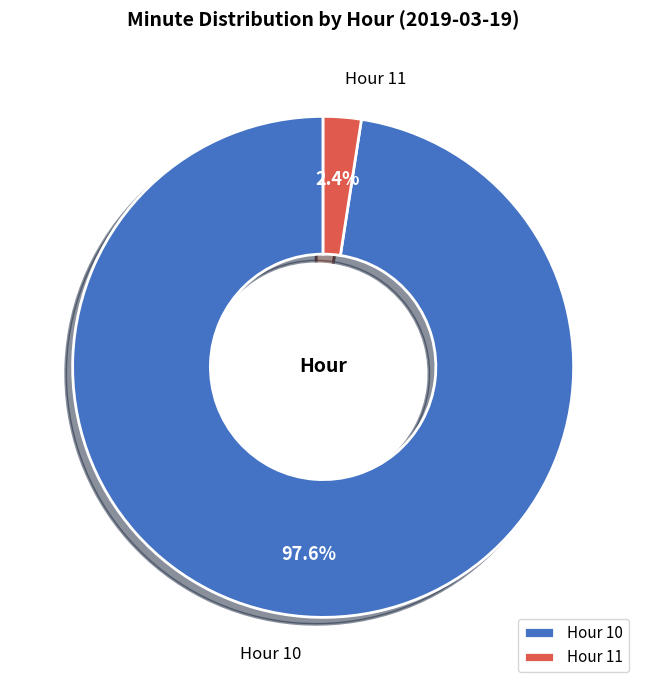

Do Hour 11 and Hour 10 together represent more than half of the pie?

Yes